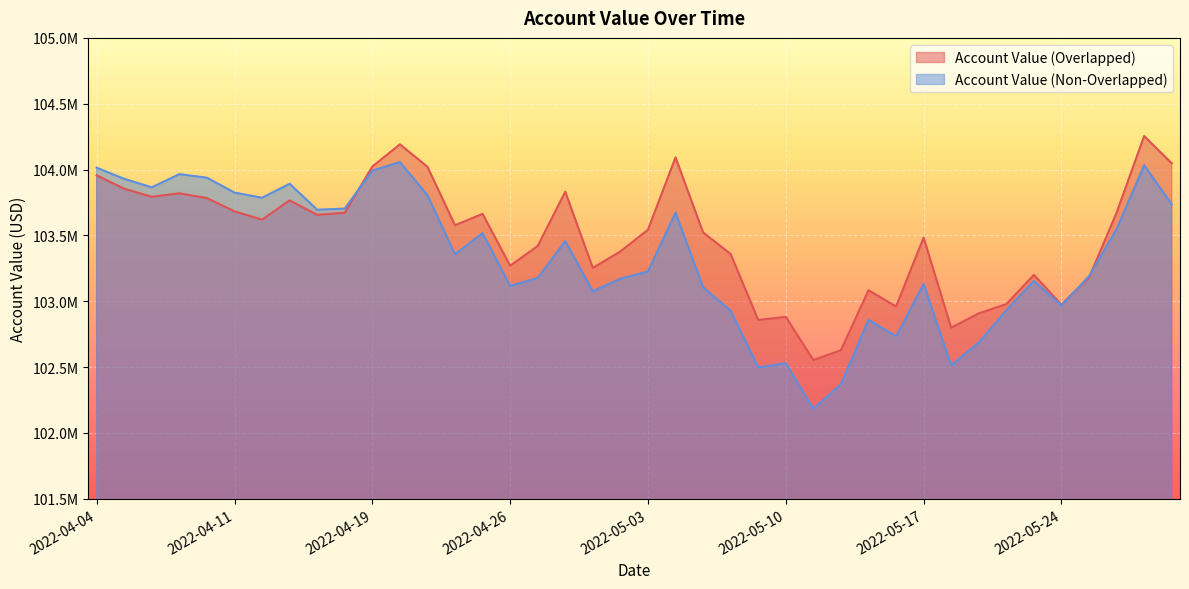

Reading left to right, extract all data points from this chart.

Account Value (Overlapped): 2022-04-04=103956300.9	2022-04-05=103854646.7	2022-04-06=103793414.0	2022-04-07=103819676.8	2022-04-08=103783439.7	2022-04-11=103682769.6	2022-04-12=103620294.0	2022-04-13=103766079.2	2022-04-14=103656516.2	2022-04-18=103672426.2	2022-04-19=104022994.5	2022-04-20=104191641.9	2022-04-21=104021448.6	2022-04-22=103577417.5	2022-04-25=103663725.0	2022-04-26=103270192.5	2022-04-27=103419580.9	2022-04-28=103831850.4	2022-04-29=103253333.1	2022-05-02=103378288.2	2022-05-03=103543264.1	2022-05-04=104092649.3	2022-05-05=103522641.0	2022-05-06=103358650.5	2022-05-09=102857939.0	2022-05-10=102881698.8	2022-05-11=102553736.4	2022-05-12=102628670.7	2022-05-13=103084044.0	2022-05-16=102960615.4	2022-05-17=103483680.7	2022-05-18=102799233.4	2022-05-19=102908124.2	2022-05-20=102978442.1	2022-05-23=103200511.6	2022-05-24=102974762.6	2022-05-25=103179381.3	2022-05-26=103672461.0	2022-05-27=104254590.5	2022-05-31=104047887.2
Account Value (Non-Overlapped): 2022-04-04=104014309.6	2022-04-05=103929672.5	2022-04-06=103865231.7	2022-04-07=103965471.7	2022-04-08=103938344.8	2022-04-11=103825406.1	2022-04-12=103785960.1	2022-04-13=103892372.9	2022-04-14=103695012.1	2022-04-18=103704127.6	2022-04-19=103991640.0	2022-04-20=104056588.3	2022-04-21=103805882.8	2022-04-22=103356865.8	2022-04-25=103517705.8	2022-04-26=103116725.3	2022-04-27=103176390.6	2022-04-28=103456771.4	2022-04-29=103076114.1	2022-05-02=103171622.7	2022-05-03=103226419.7	2022-05-04=103673053.3	2022-05-05=103106485.1	2022-05-06=102928200.0	2022-05-09=102498034.5	2022-05-10=102529746.7	2022-05-11=102184258.2	2022-05-12=102369135.0	2022-05-13=102859487.1	2022-05-16=102733916.1	2022-05-17=103132112.2	2022-05-18=102513959.7	2022-05-19=102686994.9	2022-05-20=102931607.9	2022-05-23=103154036.1	2022-05-24=102969137.1	2022-05-25=103190704.7	2022-05-26=103547415.9	2022-05-27=104032859.6	2022-05-31=103735531.3